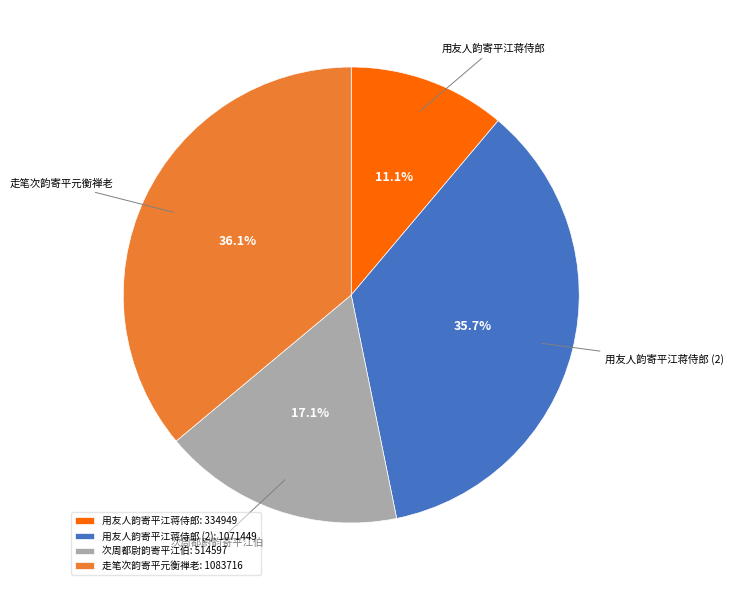

To the nearest percent, what percentage of the pie is 用友人韵寄平江蒋侍郎?

11%